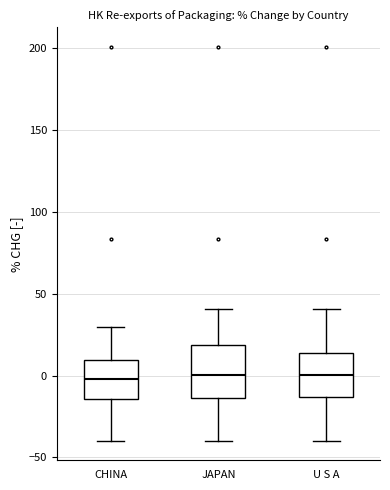

Reading left to right, read every box against the y-axis: the position of its median line, the range the box covers, and the ends of its whiskers. The values are not printed on the chart, so give them approximately, as read against the axis.

CHINA: median 0, box -15 to 10, whiskers -40 to 30
JAPAN: median 0, box -15 to 20, whiskers -40 to 40
U S A: median 0, box -15 to 15, whiskers -40 to 40